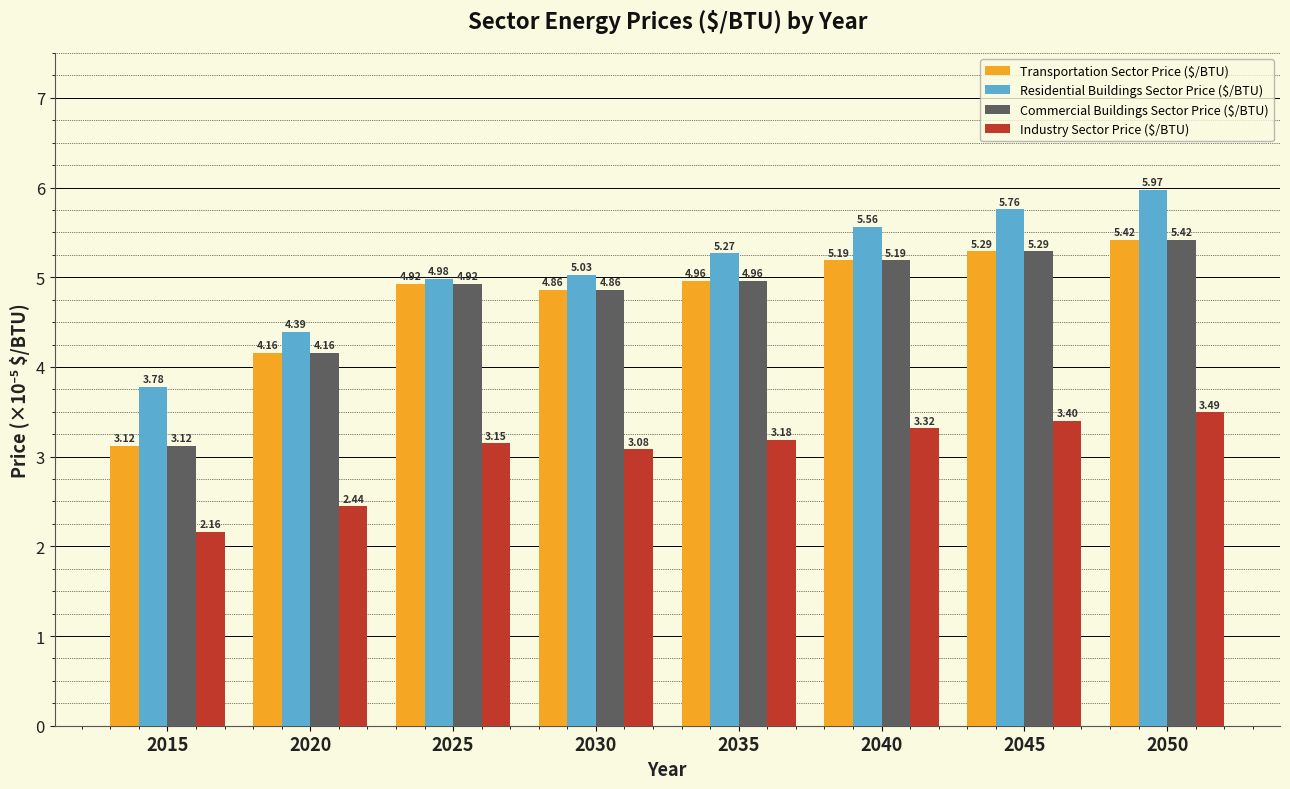

List the labels in order of Commercial Buildings Sector Price ($/BTU) value, largest first.

2050, 2045, 2040, 2035, 2025, 2030, 2020, 2015